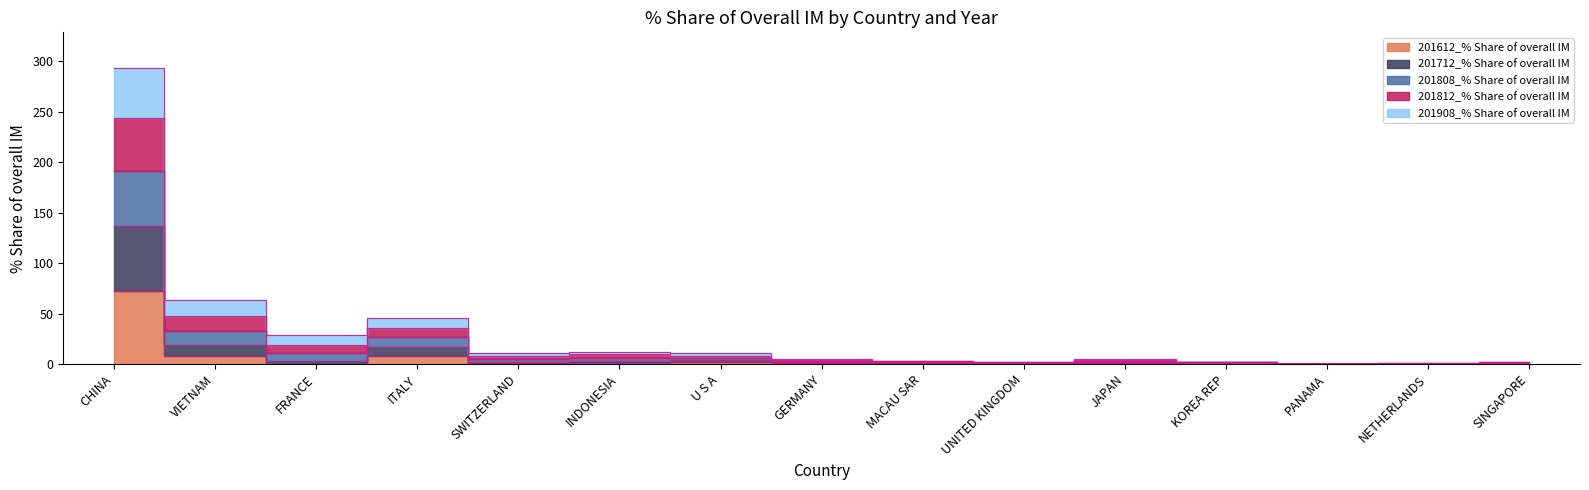

Which has a higher value, VIETNAM or GERMANY?

VIETNAM